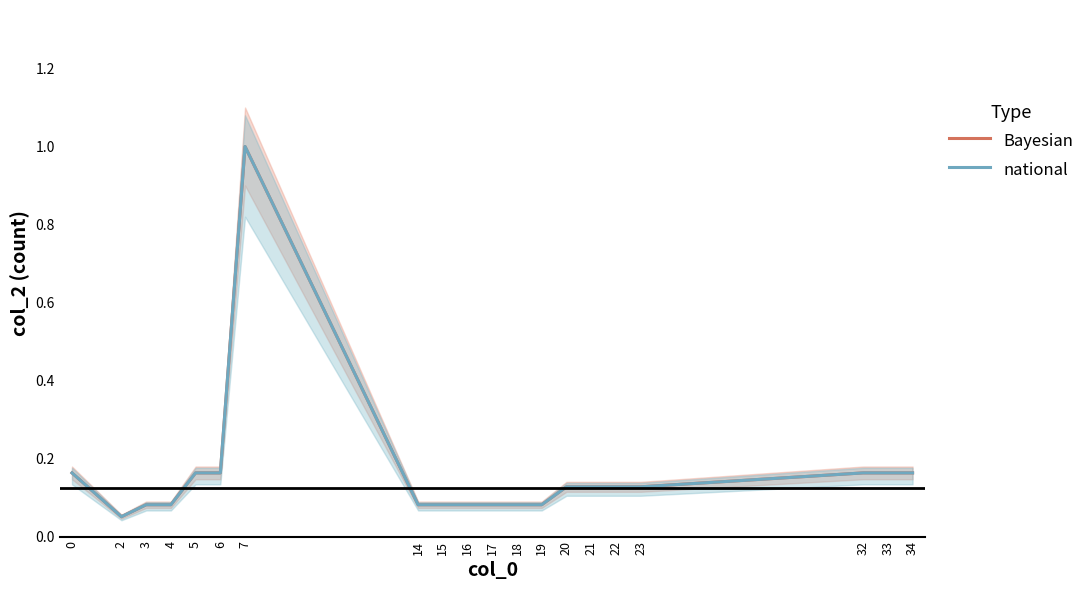

Rank the categories by Bayesian value from highest to lowest.

7, 0, 5, 6, 32, 33, 34, 20, 21, 22, 23, 3, 4, 14, 15, 16, 17, 18, 19, 2